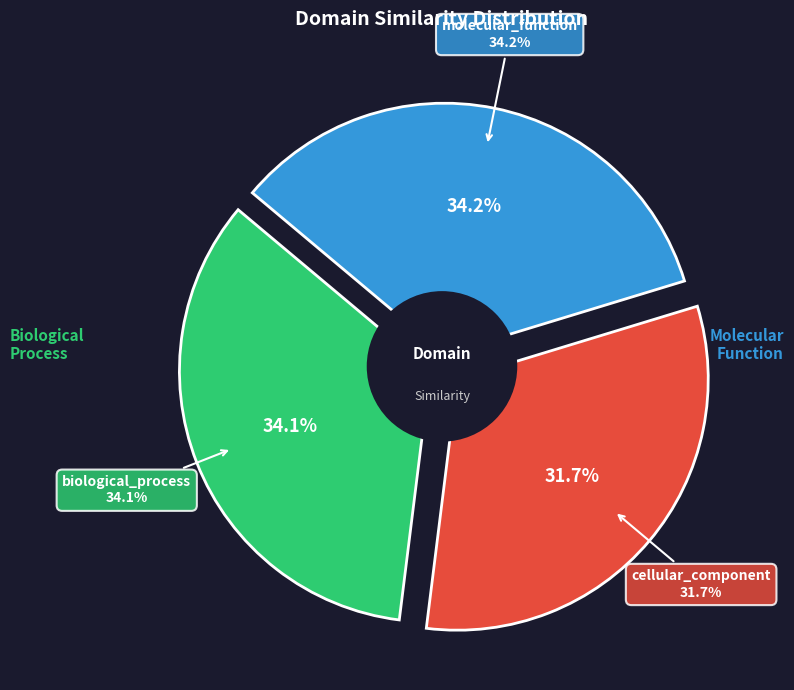

To the nearest percent, what percentage of the pie is cellular_component?

32%